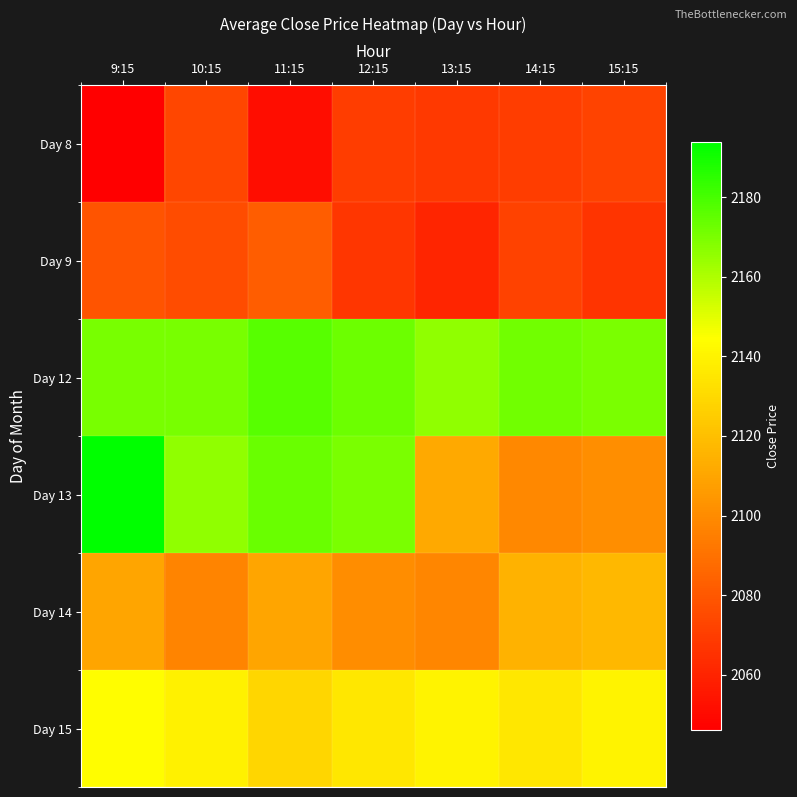

Which series has the largest total across all categories?

Day 12